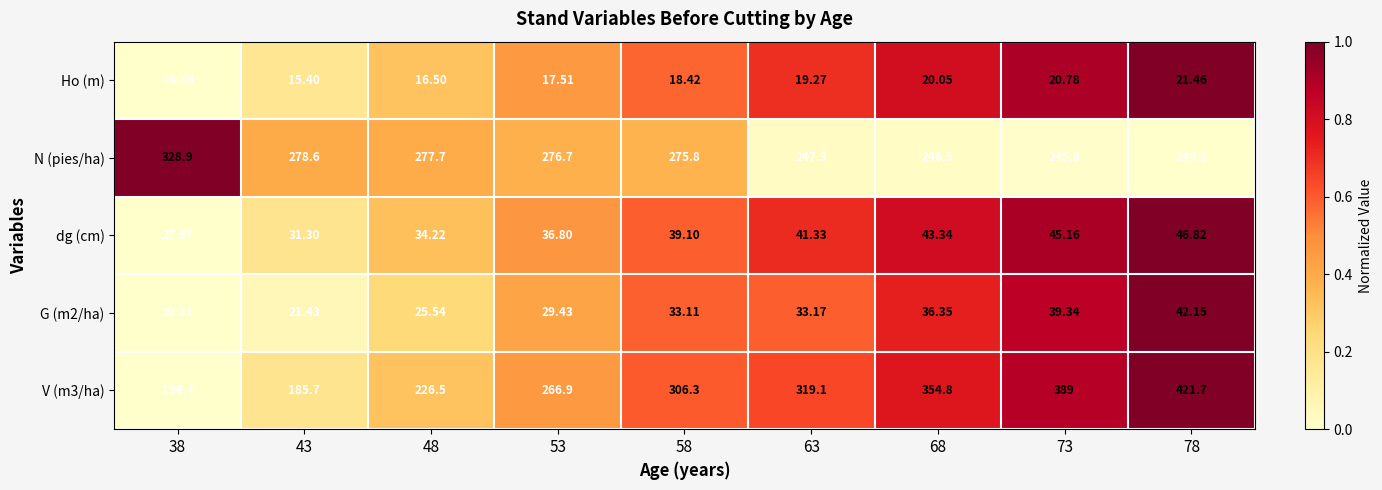

Is the value of V (m3/ha) at 38 greater than the value of Ho (m) at 53?

Yes